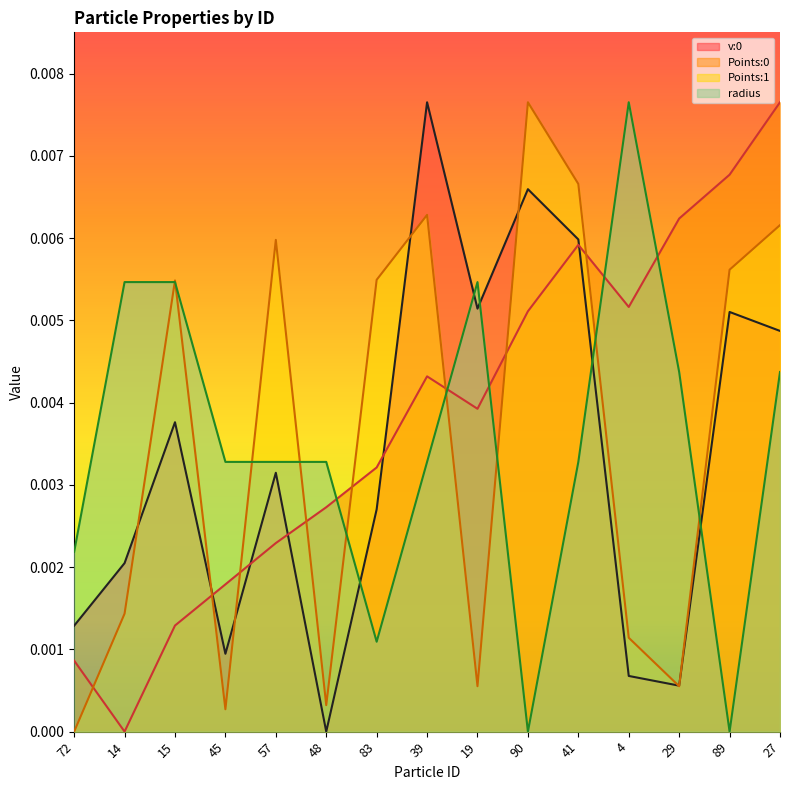

Does the chart display data point markers on the line(s)?

No